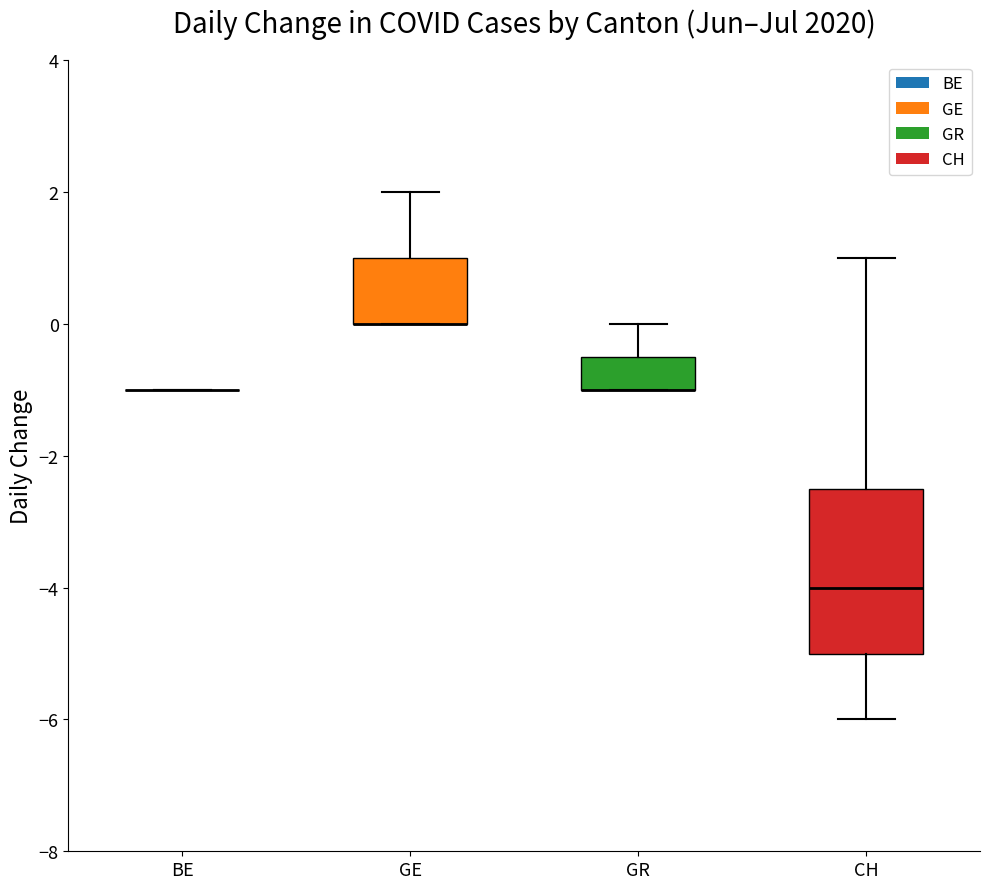

Reading left to right, read every box against the y-axis: the position of its median line, the range the box covers, and the ends of its whiskers. The values are not printed on the chart, so give them approximately, as read against the axis.

BE: box collapsed to a line at -1.0, whiskers -1.0 to -1.0
GE: median 0.0 (drawn on the box's lower edge), box 0.0 to 1.0, whiskers 0.0 to 2.0
GR: median -1.0 (drawn on the box's lower edge), box -1.0 to -0.4, whiskers -1.0 to 0.0
CH: median -4.0, box -5.0 to -2.4, whiskers -6.0 to 1.0